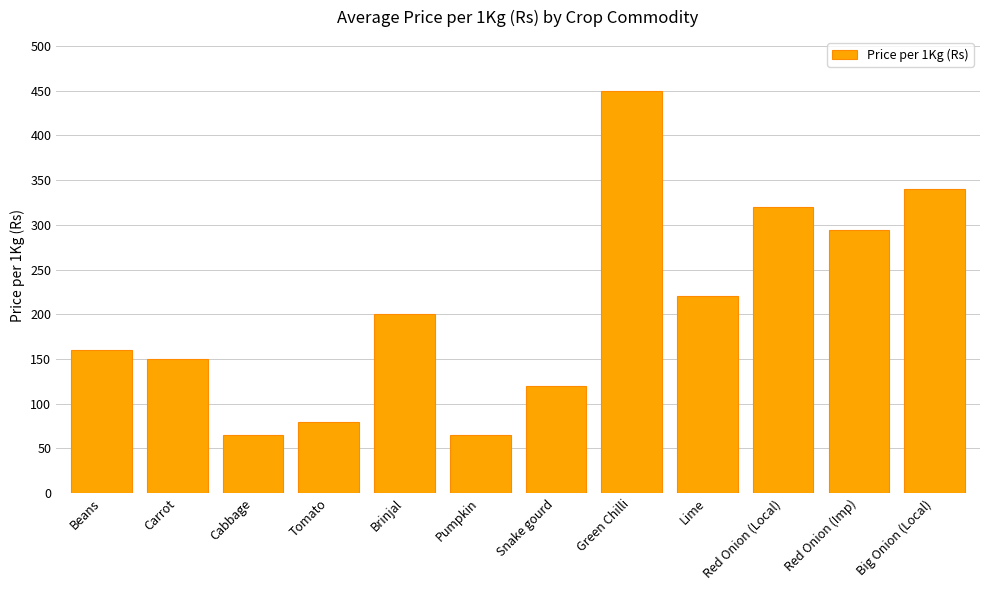

True or false: the data shows 80 at Tomato.

True